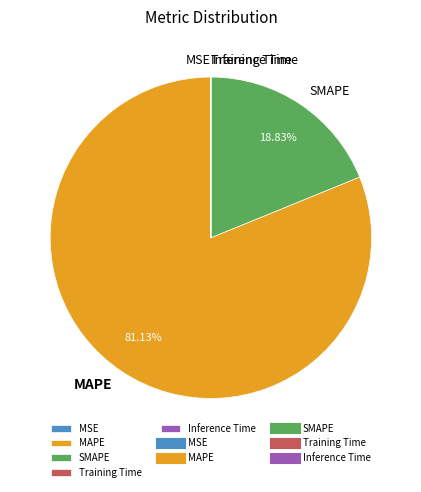

What is the largest slice in the pie chart?

MAPE